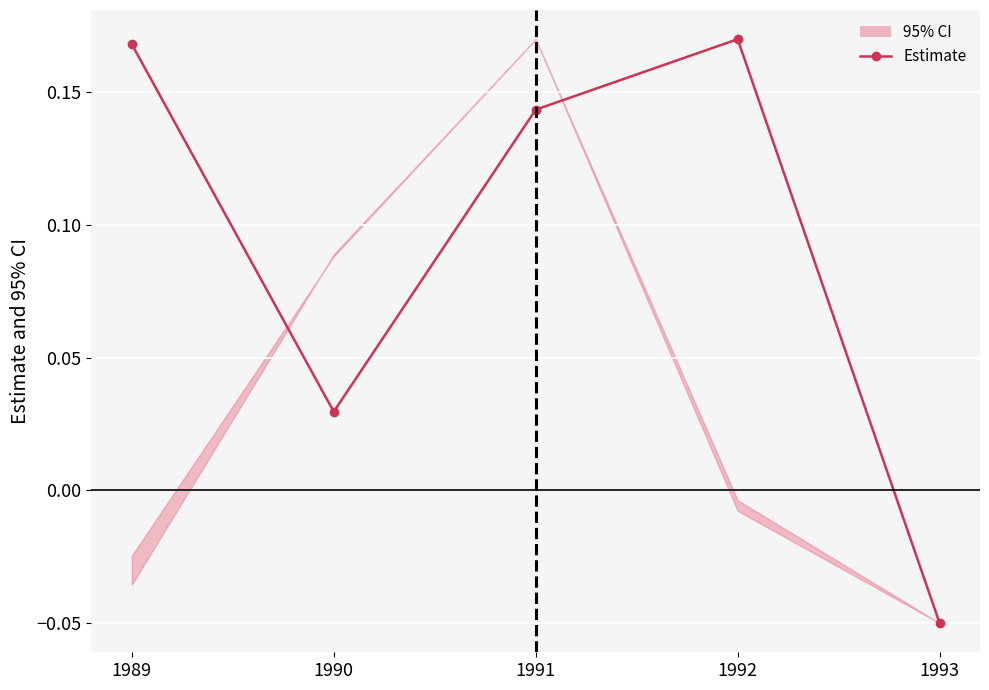

Where does the data first go above 0?

1989